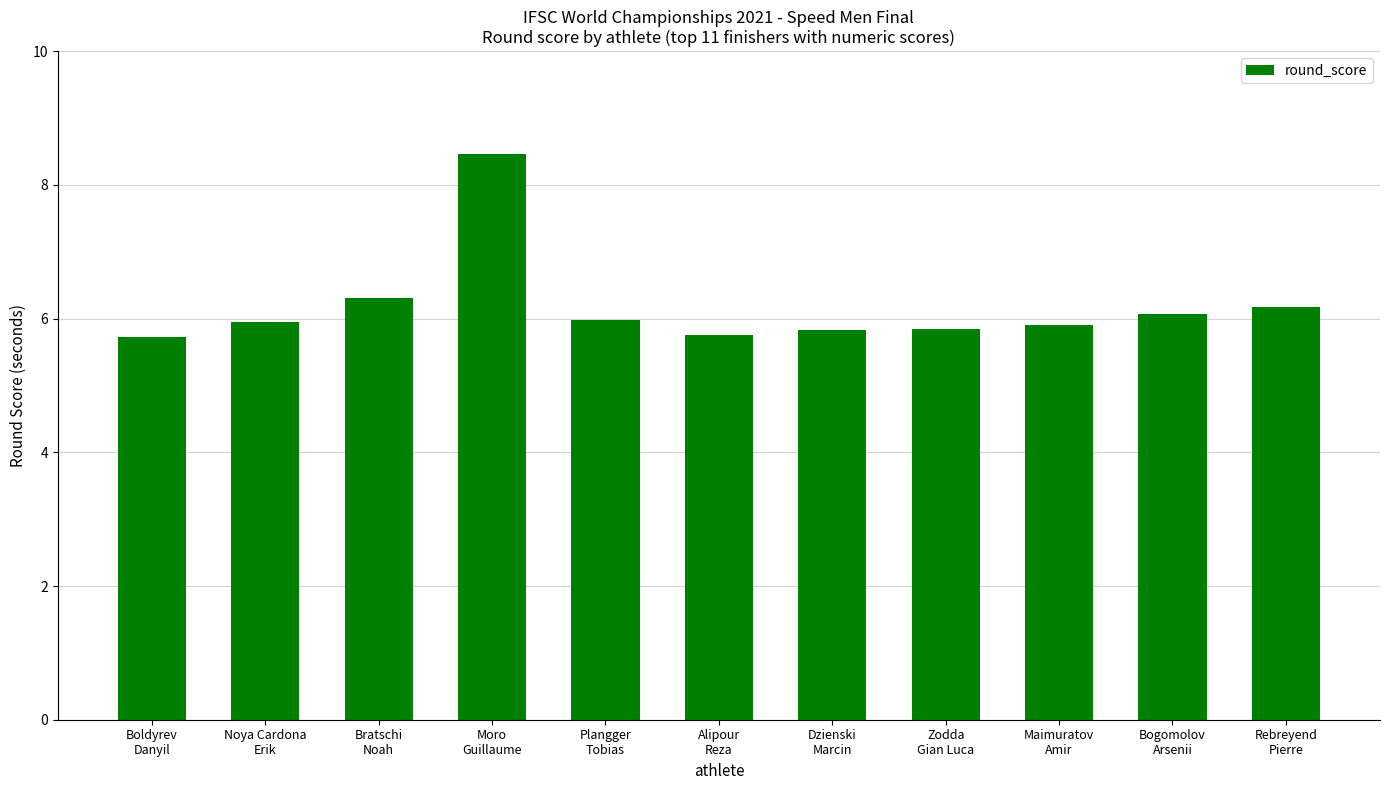

What is the greatest value displayed?

8.5